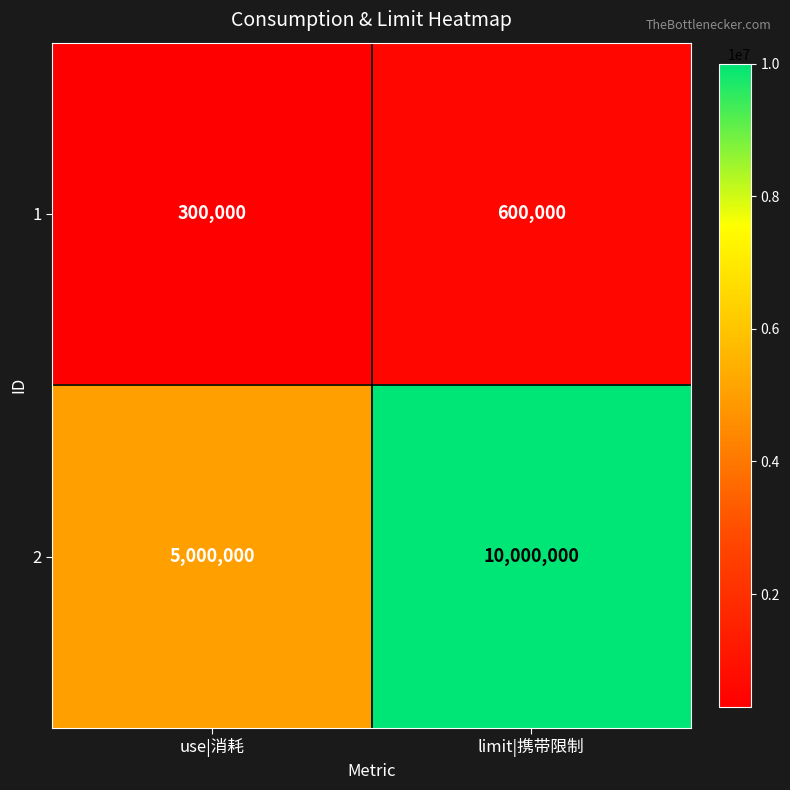

At how many categories does at least one series exceed 1491547?

2